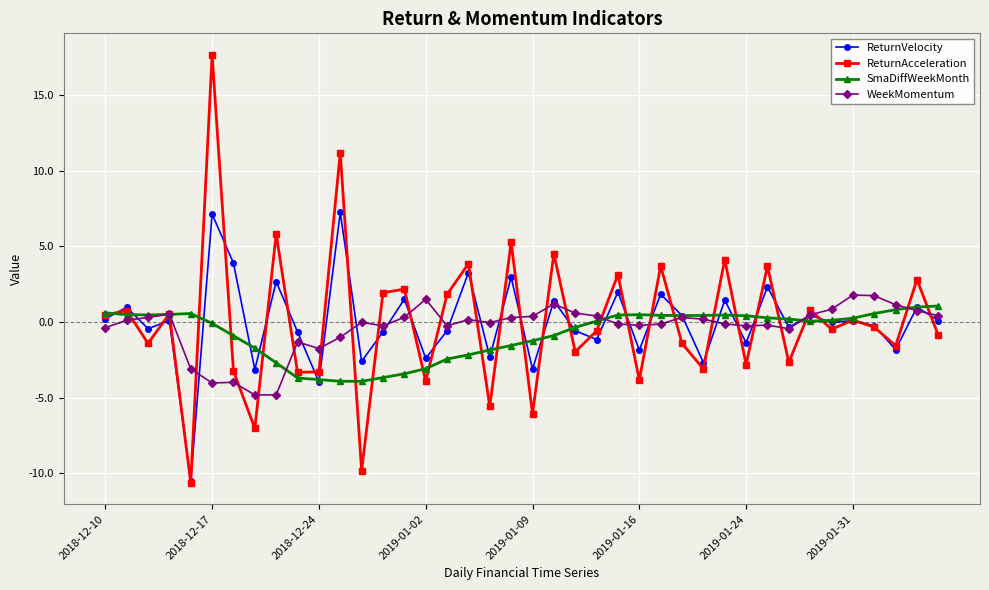

What is the greatest value displayed?

17.7